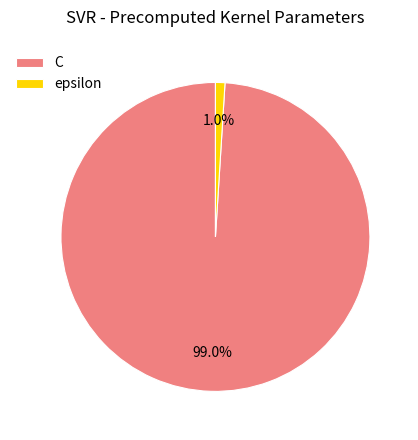

To the nearest percent, what portion does epsilon represent?

1%